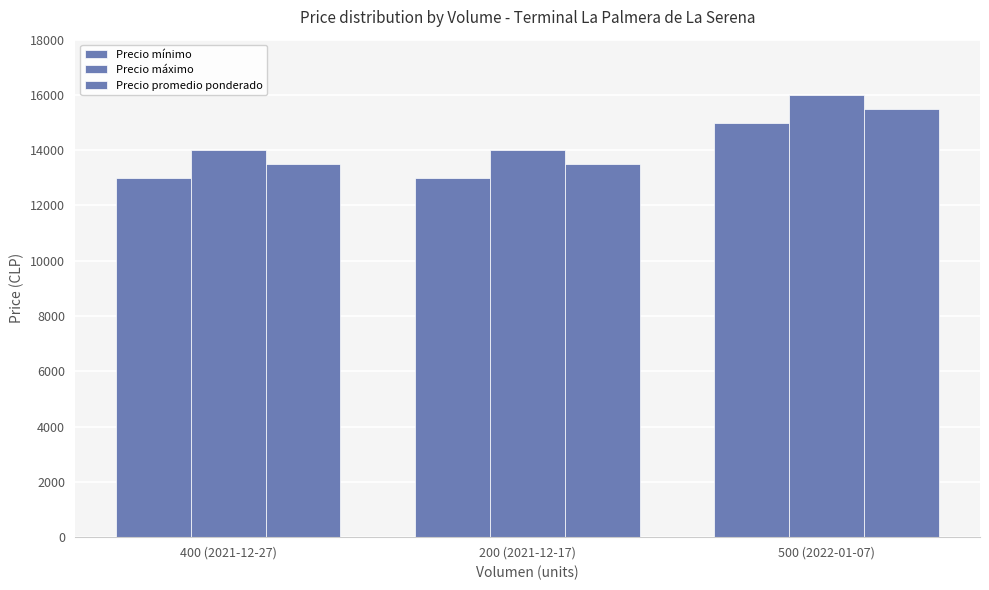

What position from the right is 200 (2021-12-17)?

2